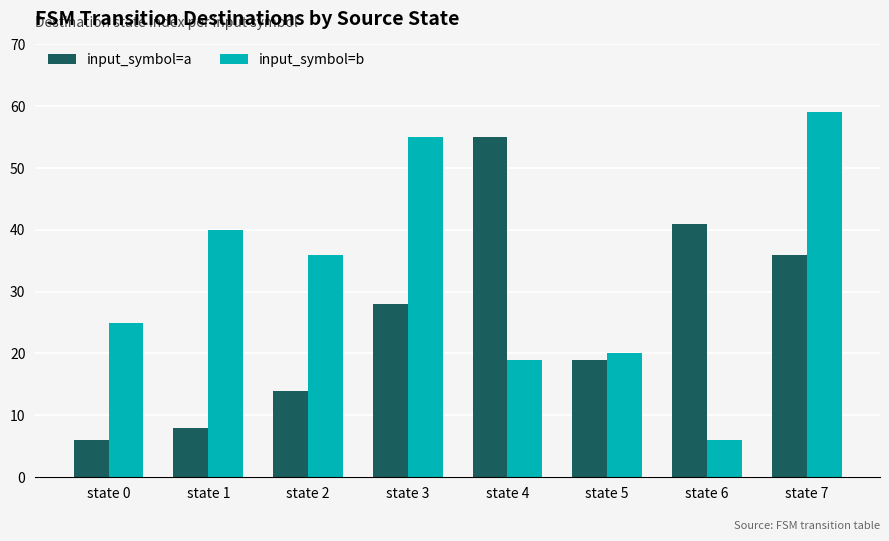

Where does the input_symbol=b series first go above 36?

state 1